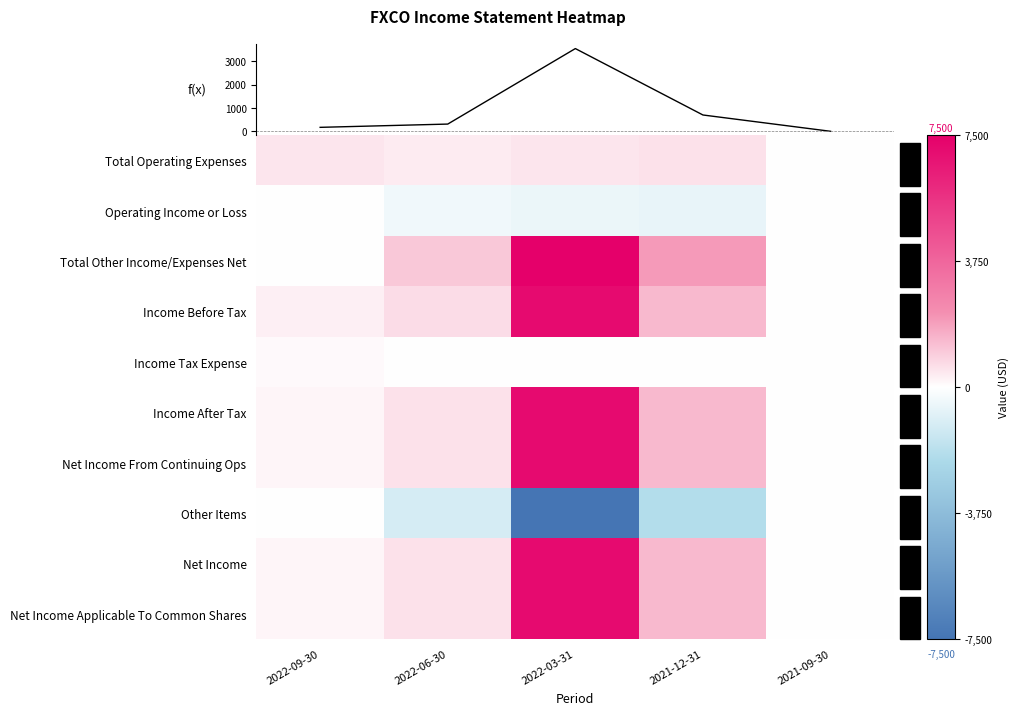

What is the minimum value shown in the chart?

-7500